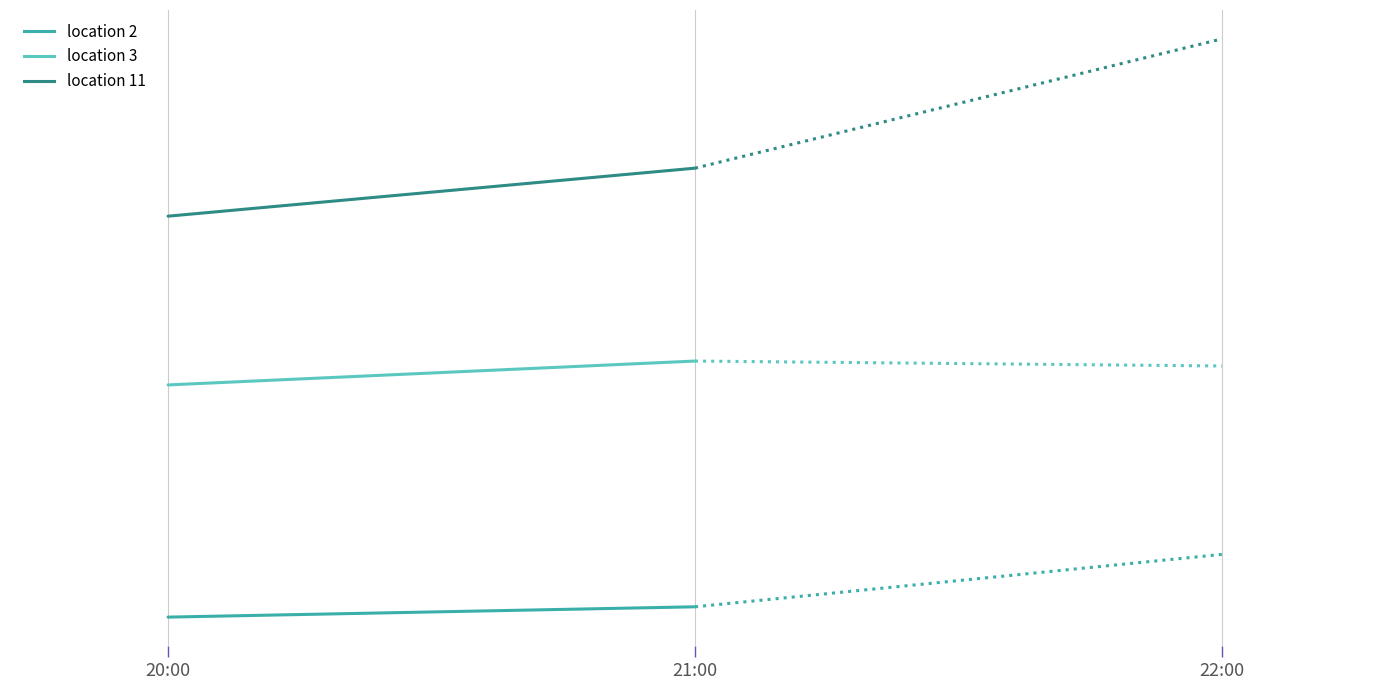

Where is location 2 nearest to the value 472?

20:00